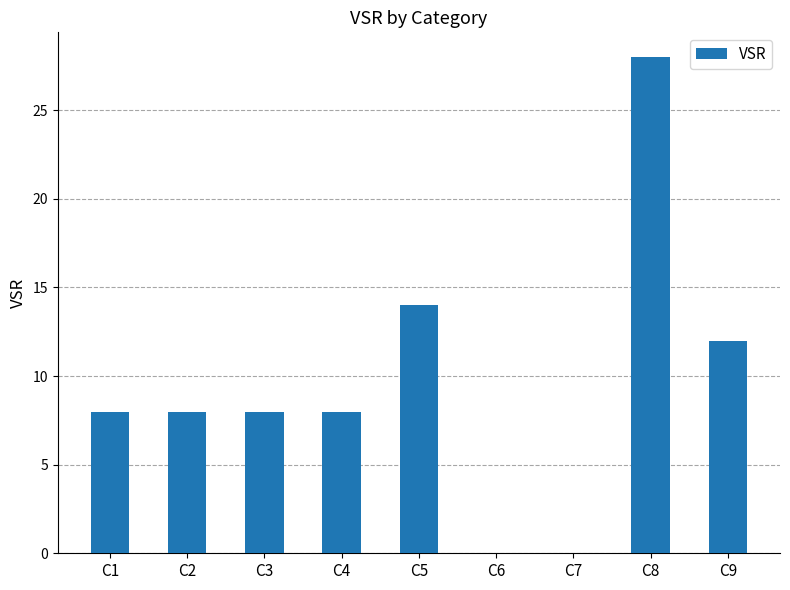

Which label corresponds to the largest value in the chart?

C8